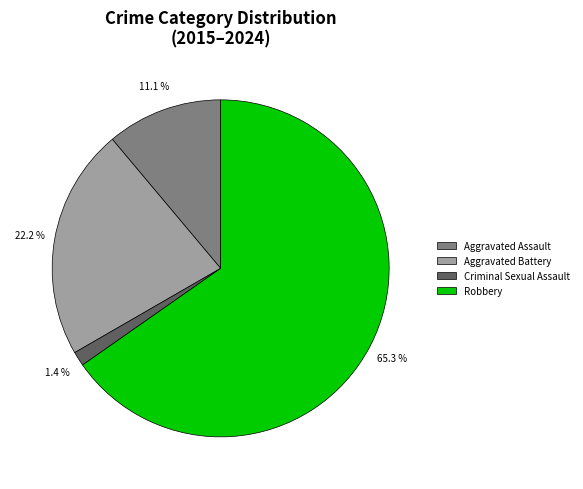

Which slice is the largest?

Robbery